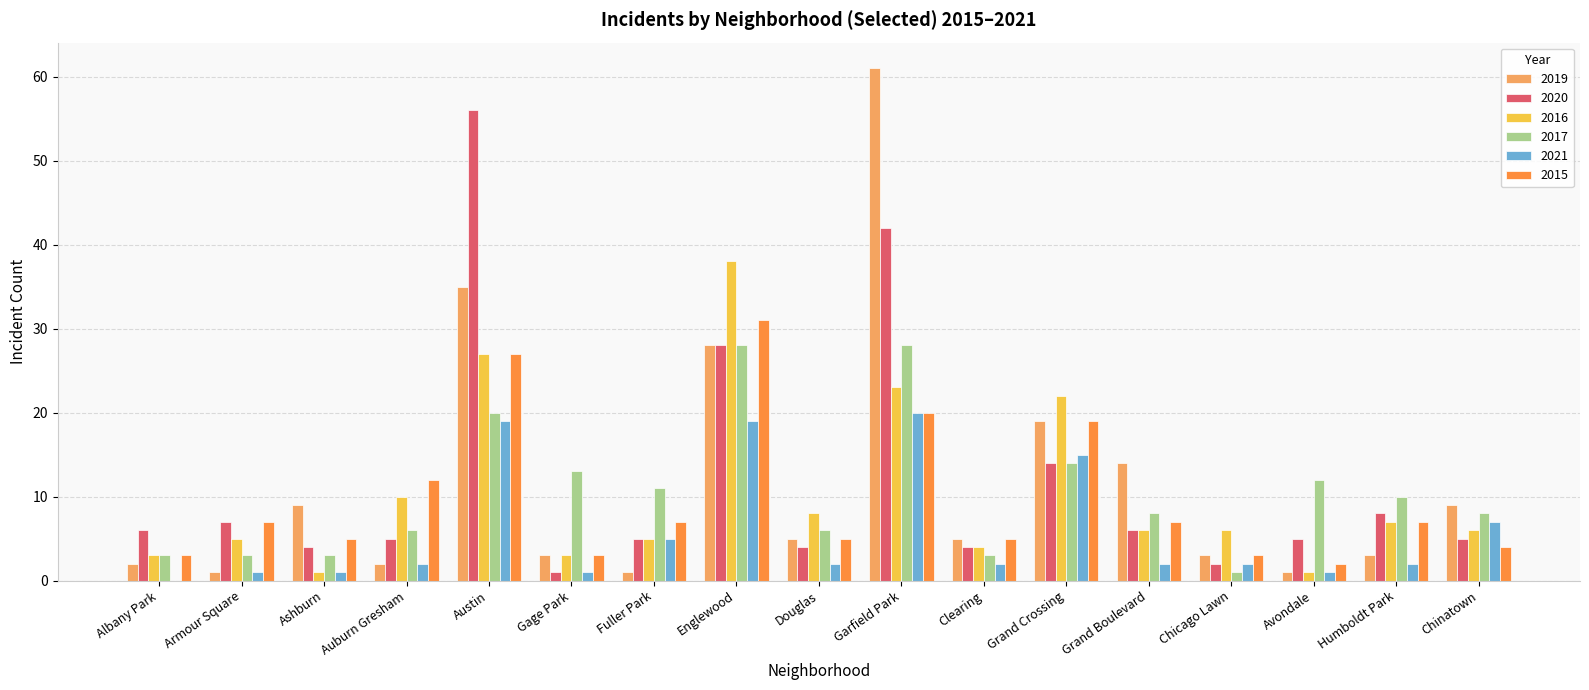

Between Clearing and Grand Boulevard, which series saw the biggest shift?

2019